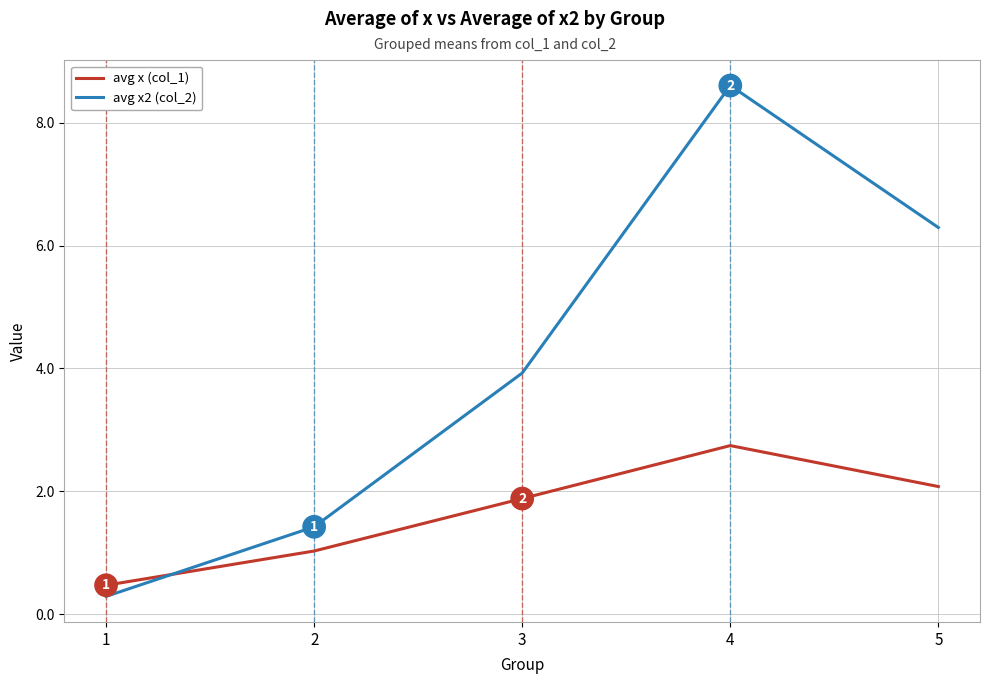

At which category is the sum across all series the highest?

4